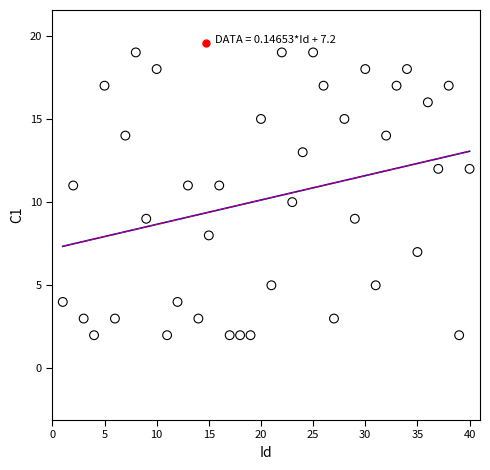

What is the range of X values (max minus min)?

39